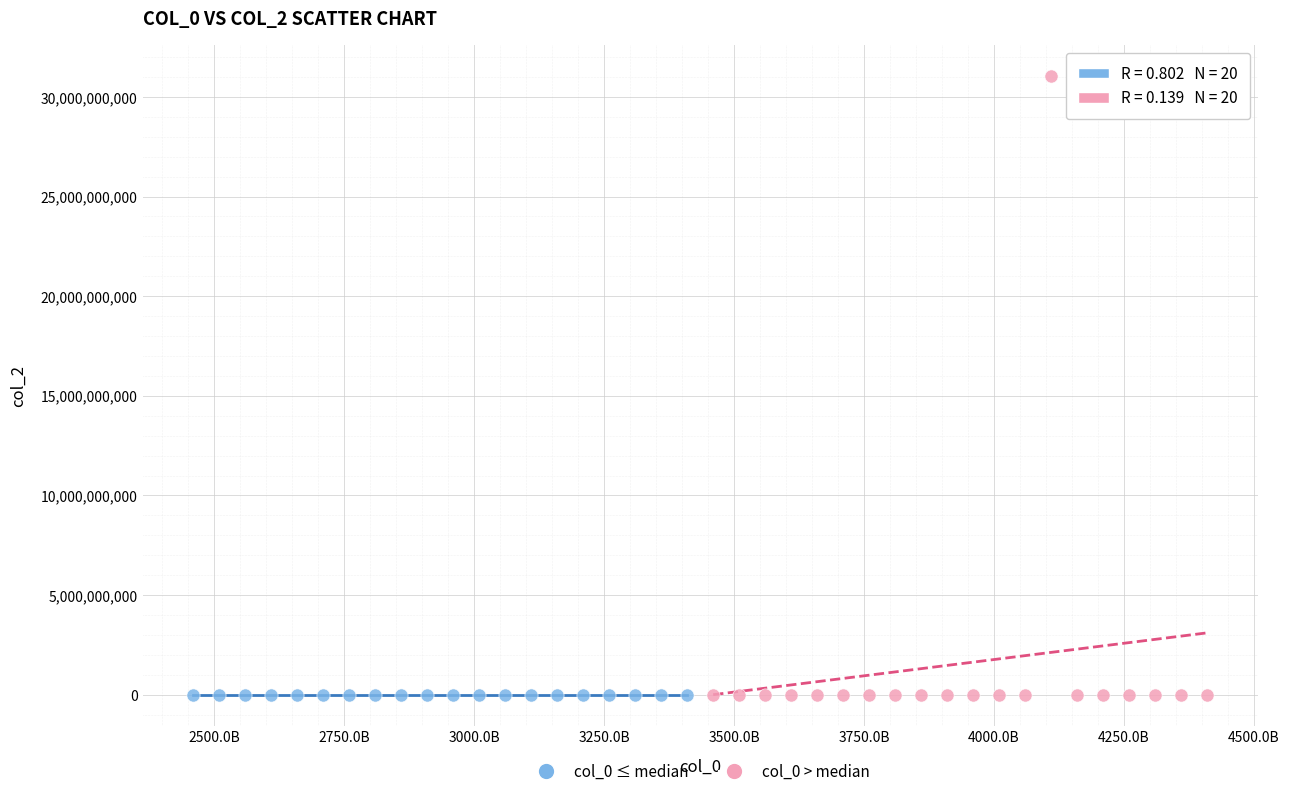

Which series has the widest spread of Y values?

col_0 > median